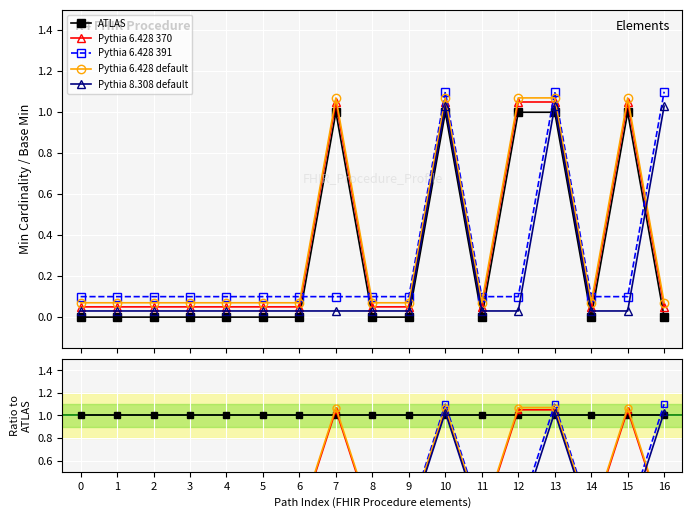

True or false: Pythia 8.308 default and ATLAS cross at least once.

True